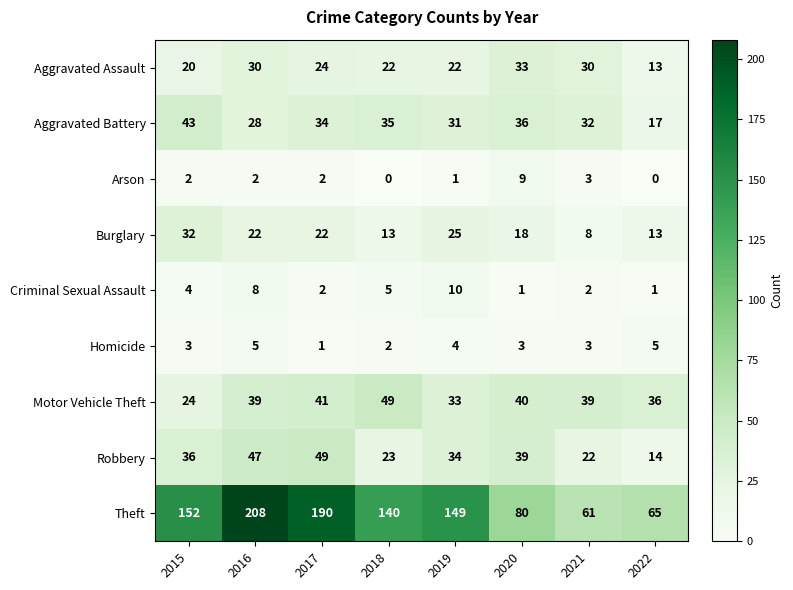

What is the sum of all Homicide values?

26